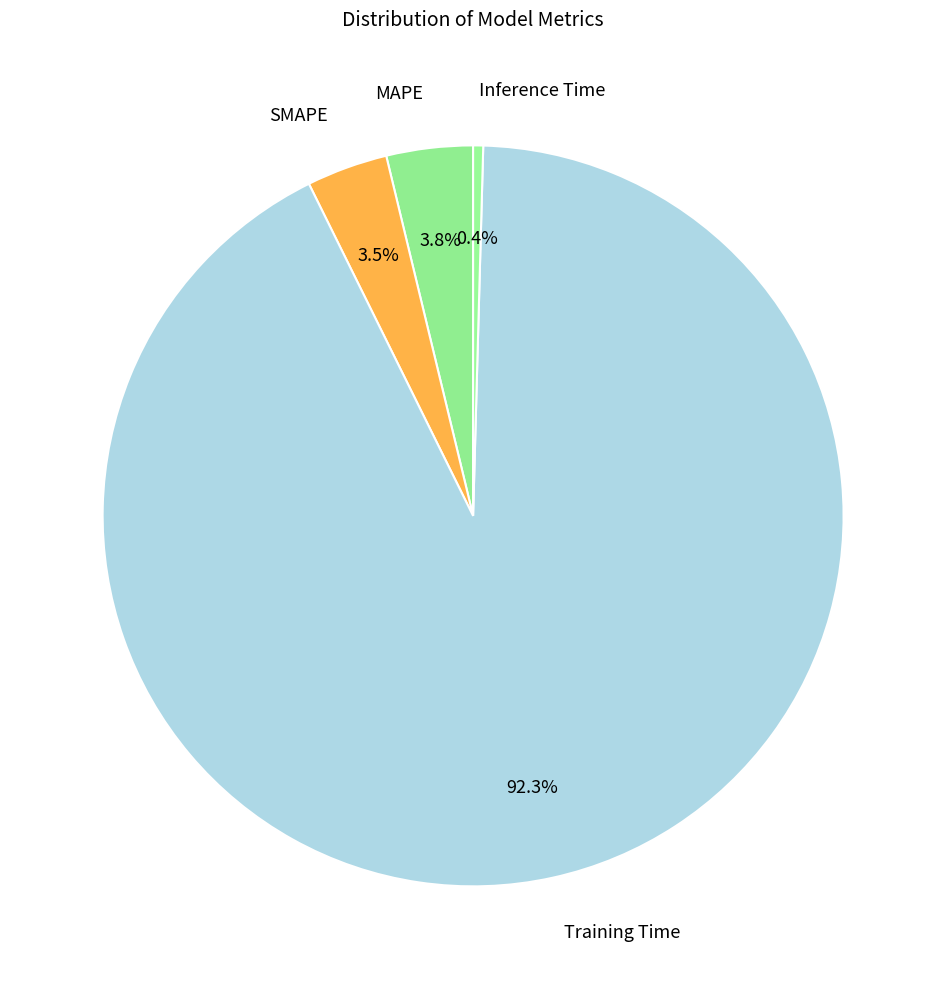

To the nearest percent, what is the difference between the MAPE and Inference Time slice percentages?

3%